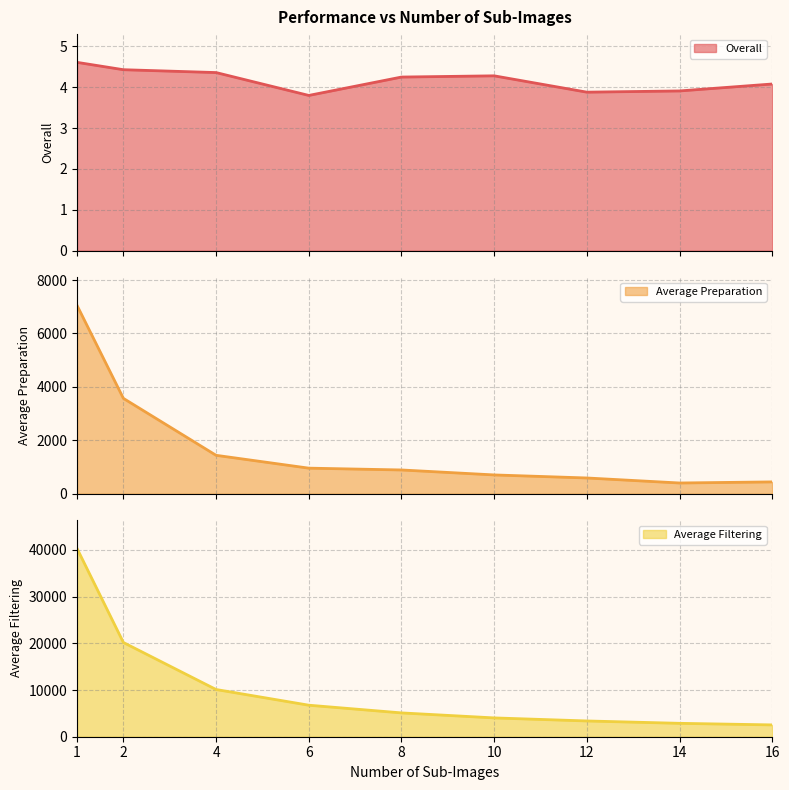

What is the sum of the Average Preparation values at 12 and 10?

1290.0